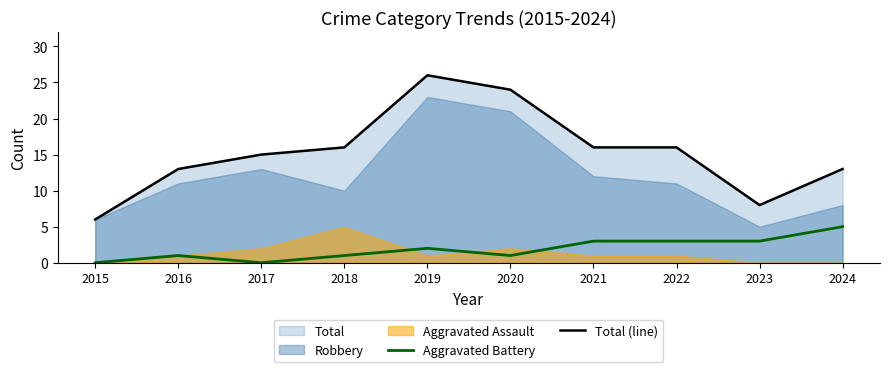

How many categories are shown in the chart?

10